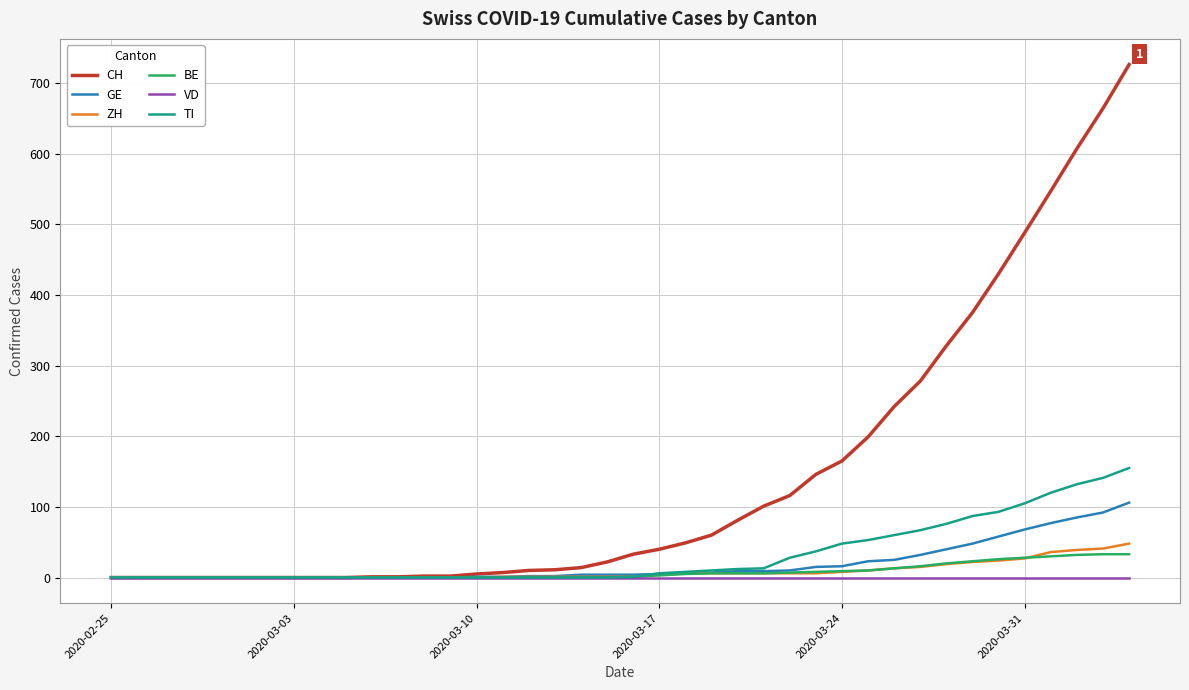

Is this an area chart (filled region under the line)?

No